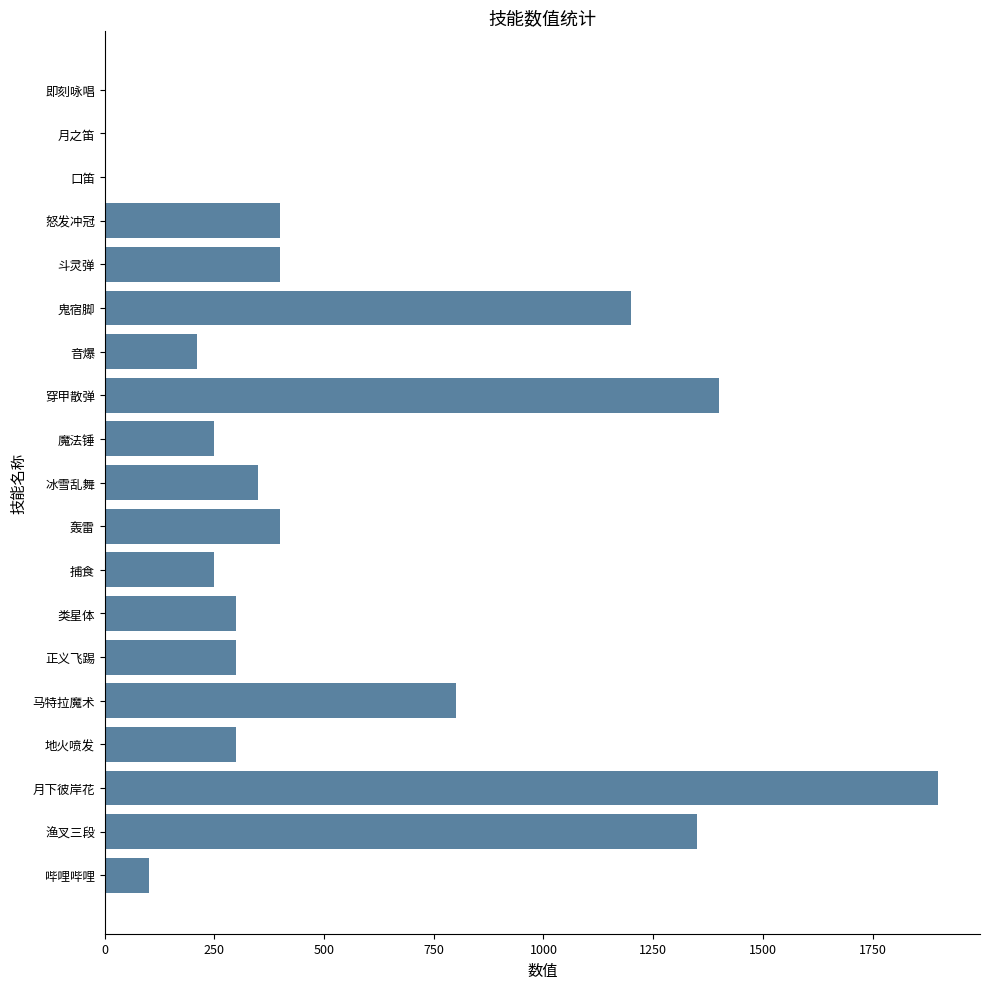

Between 正义飞踢 and 轰雷, which is larger?

轰雷